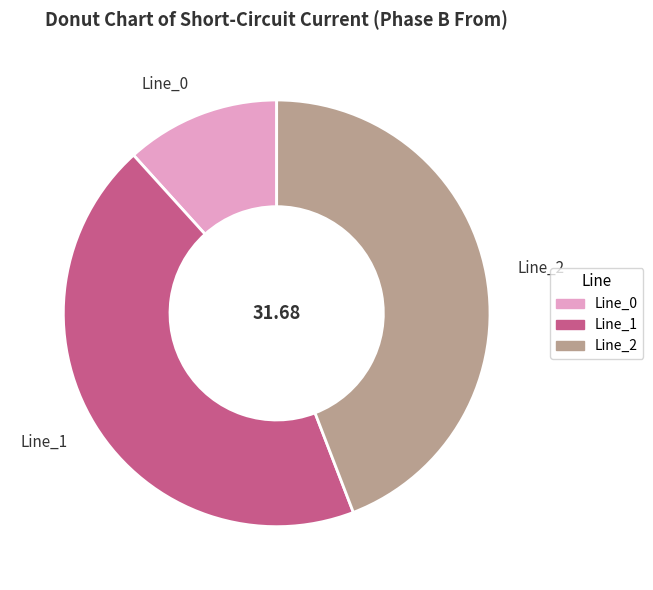

Approximately how many times larger is the value at Line_1 compared to Line_0?

3.8